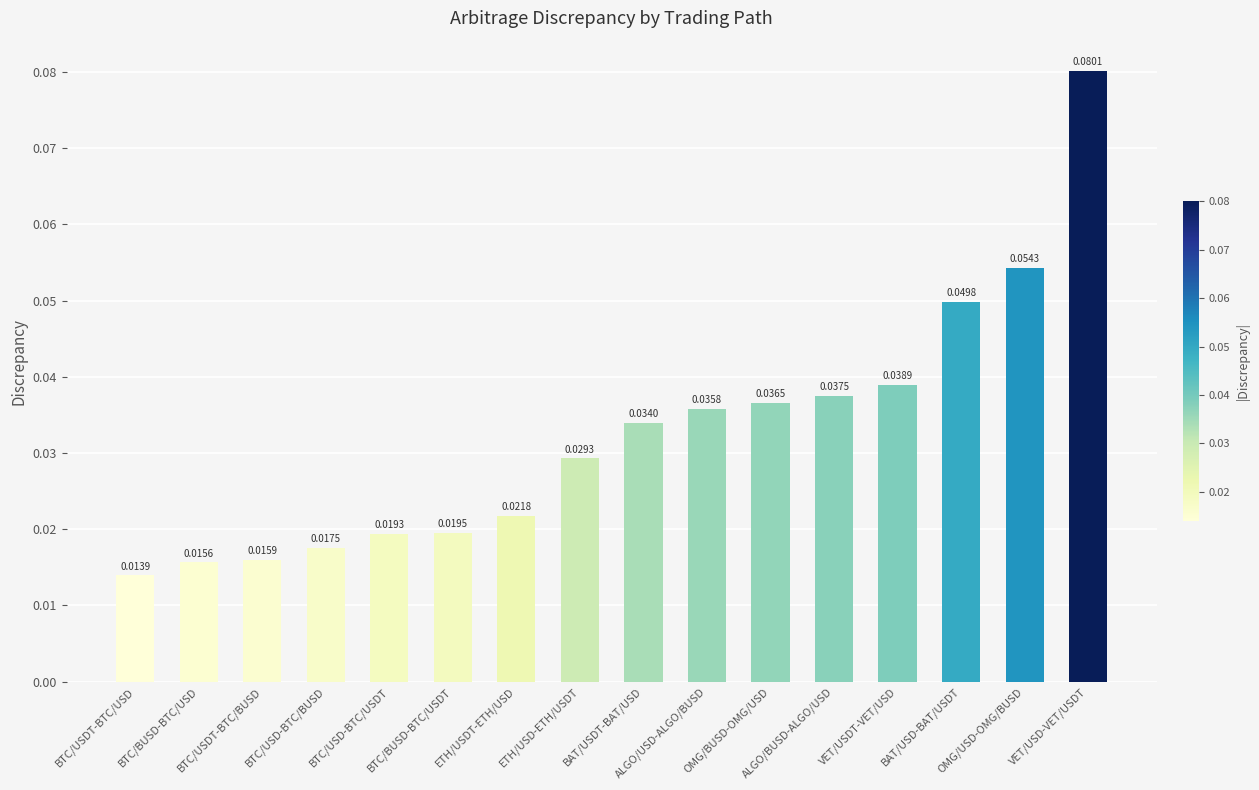

What is the sum of all values?

0.5